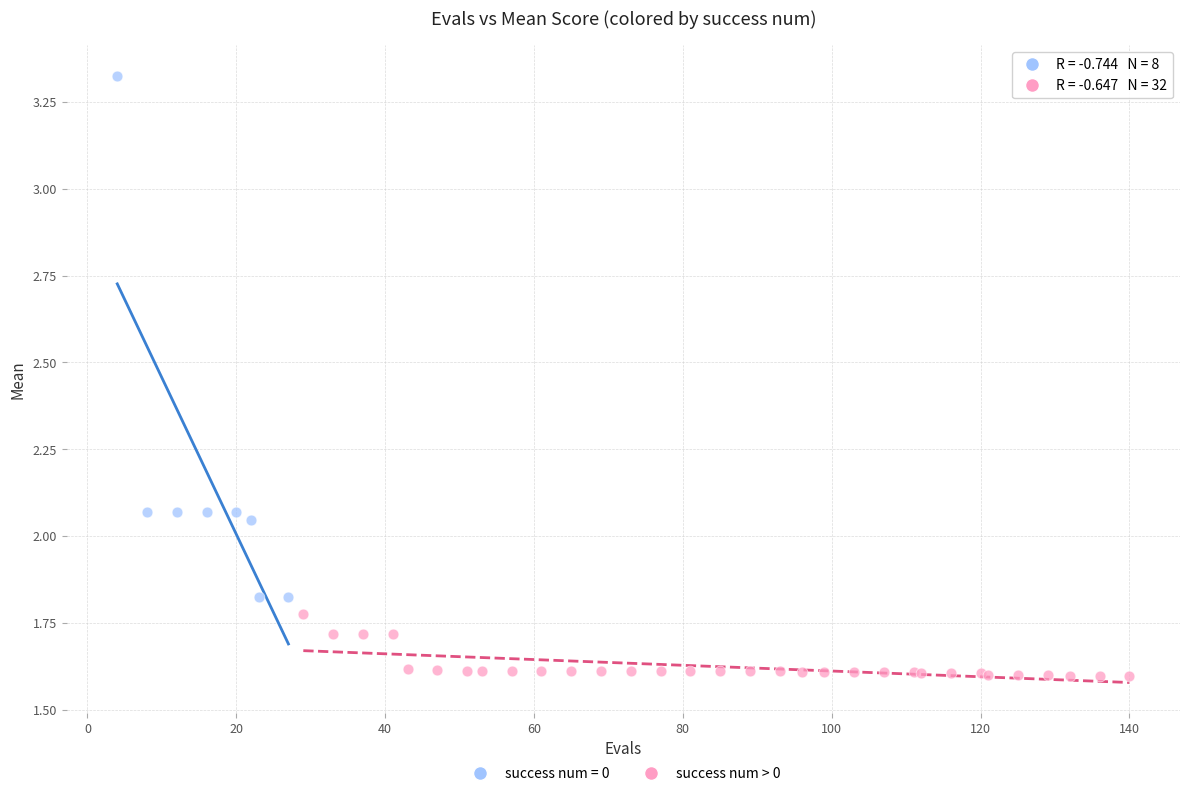

Which series has the widest spread of Y values?

success num = 0